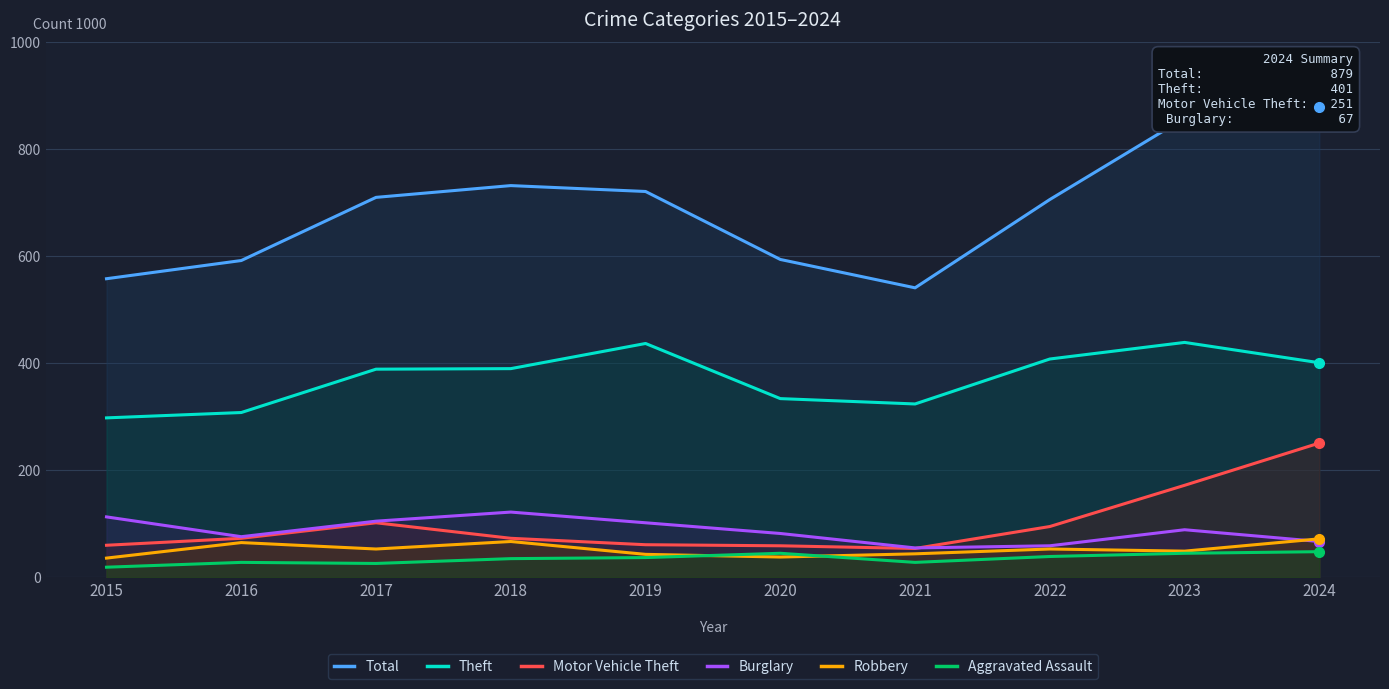

At which label is Motor Vehicle Theft closest to 152?

2023